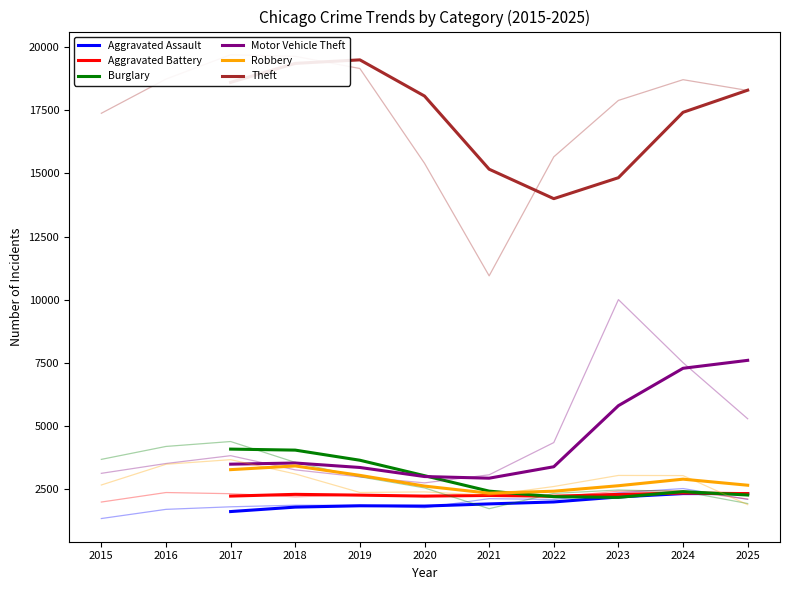

The Motor Vehicle Theft series shows 4373.4 at 2025. True or false?

False